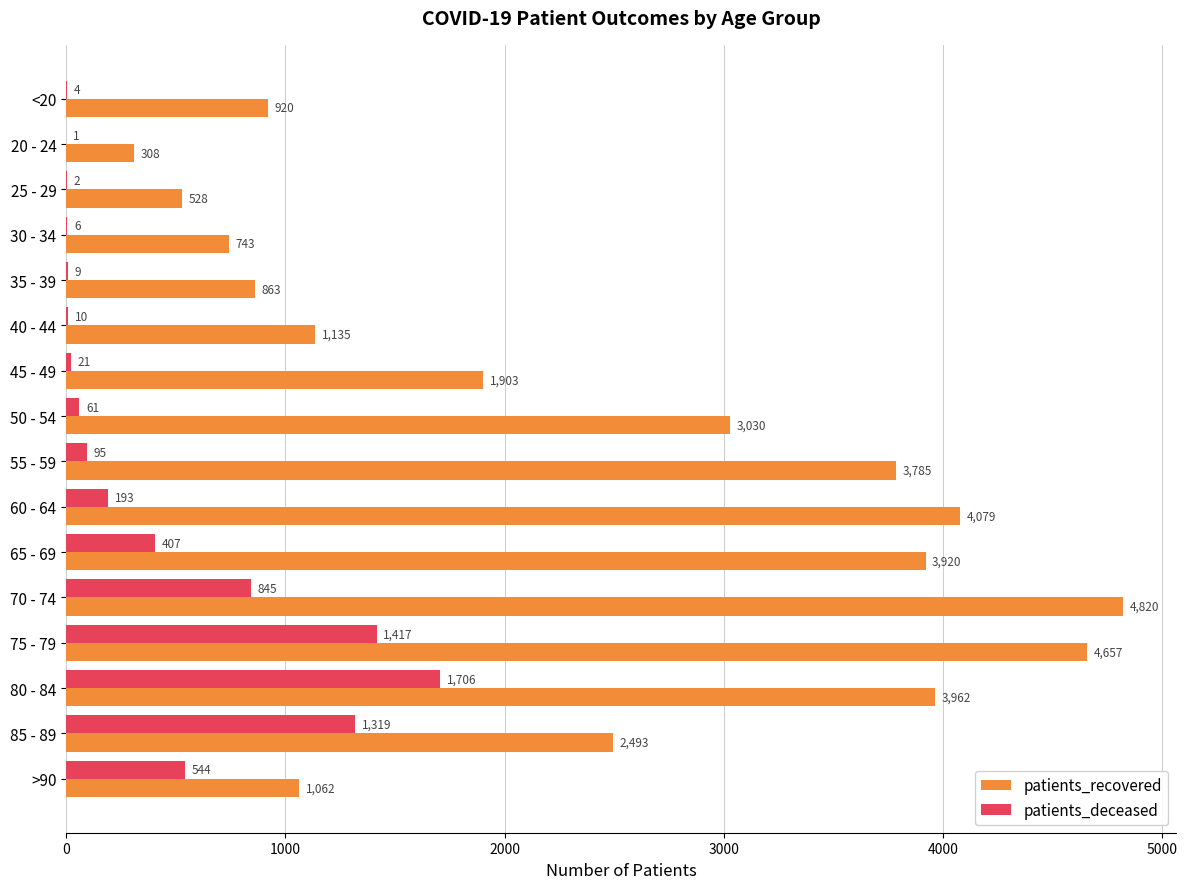

What is the total value across all series at 50 - 54?

3091